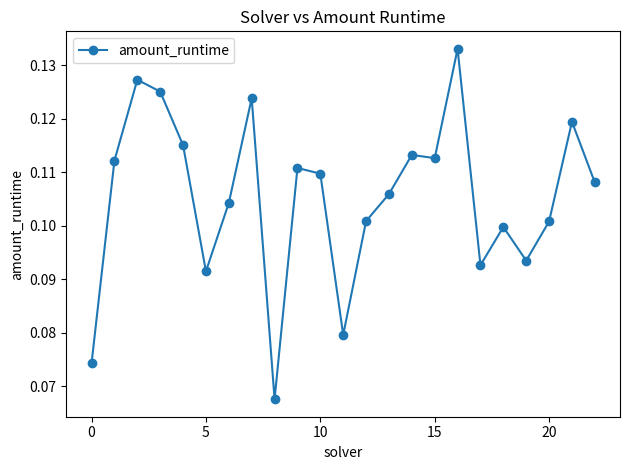

Count the values in the range 0 to 1.

23